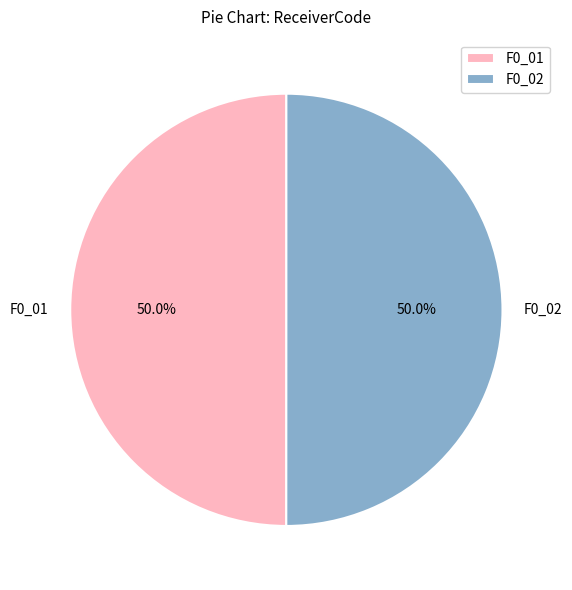

What is the ratio of the value at F0_01 to the value at F0_02?

1.0